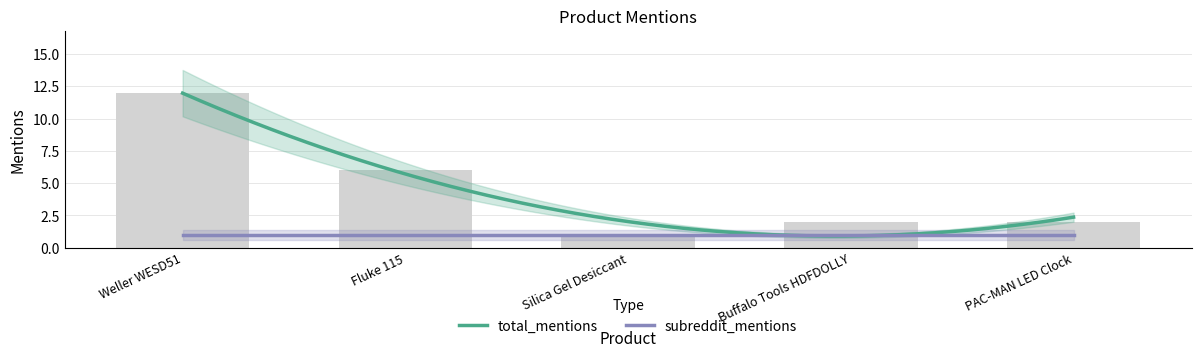

Are the bars grouped side by side (vs. stacked)?

No